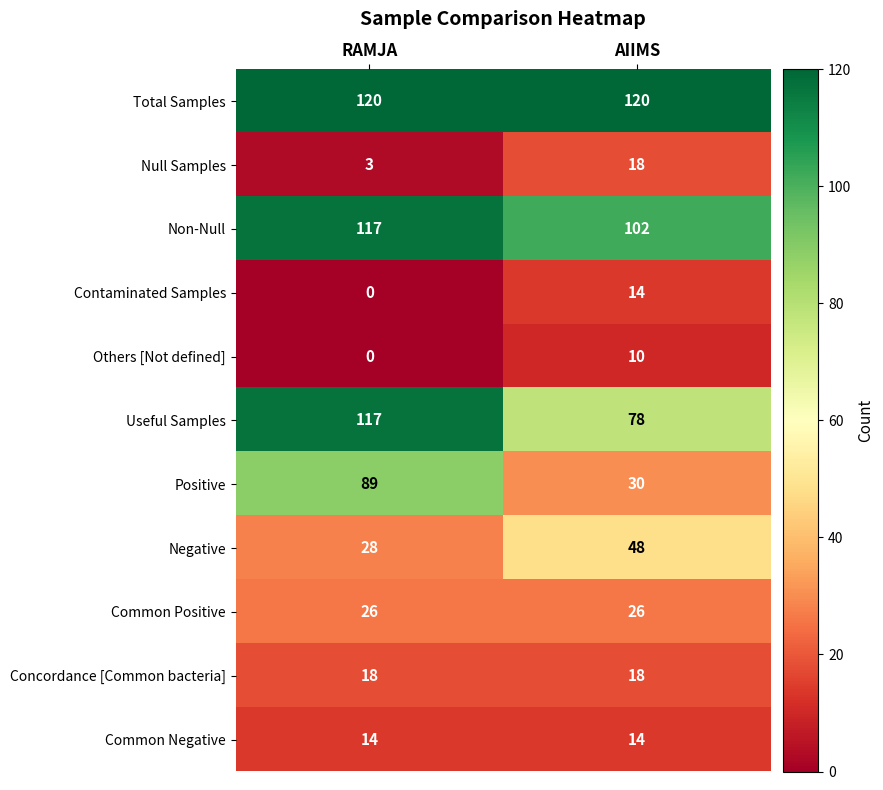

At how many categories does at least one series exceed 71?

2